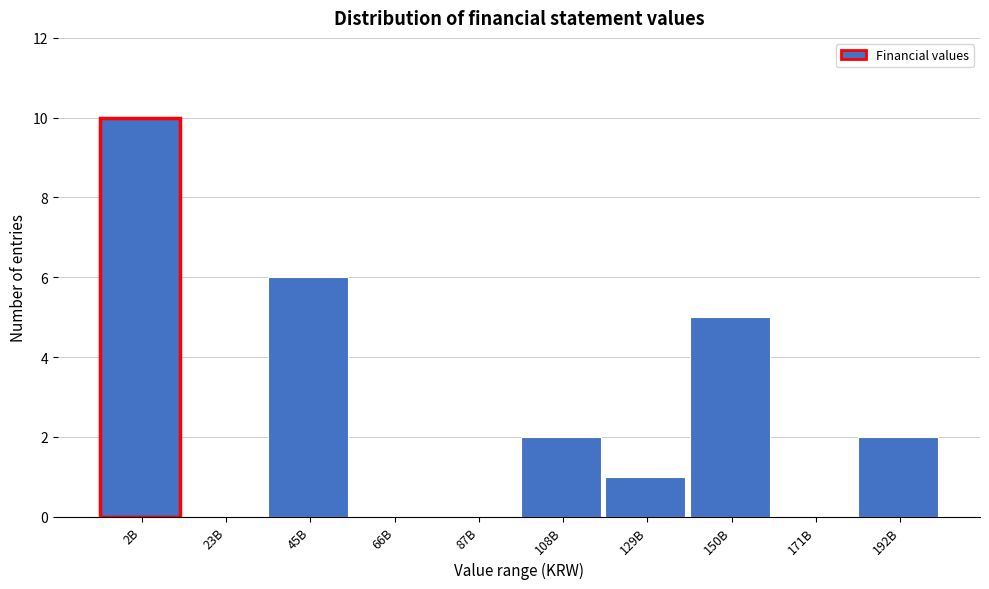

Reading right to left, what are all the values shown in this chart?

192B=2	171B=0	150B=5	129B=1	108B=2	87B=0	66B=0	45B=6	23B=0	2B=10